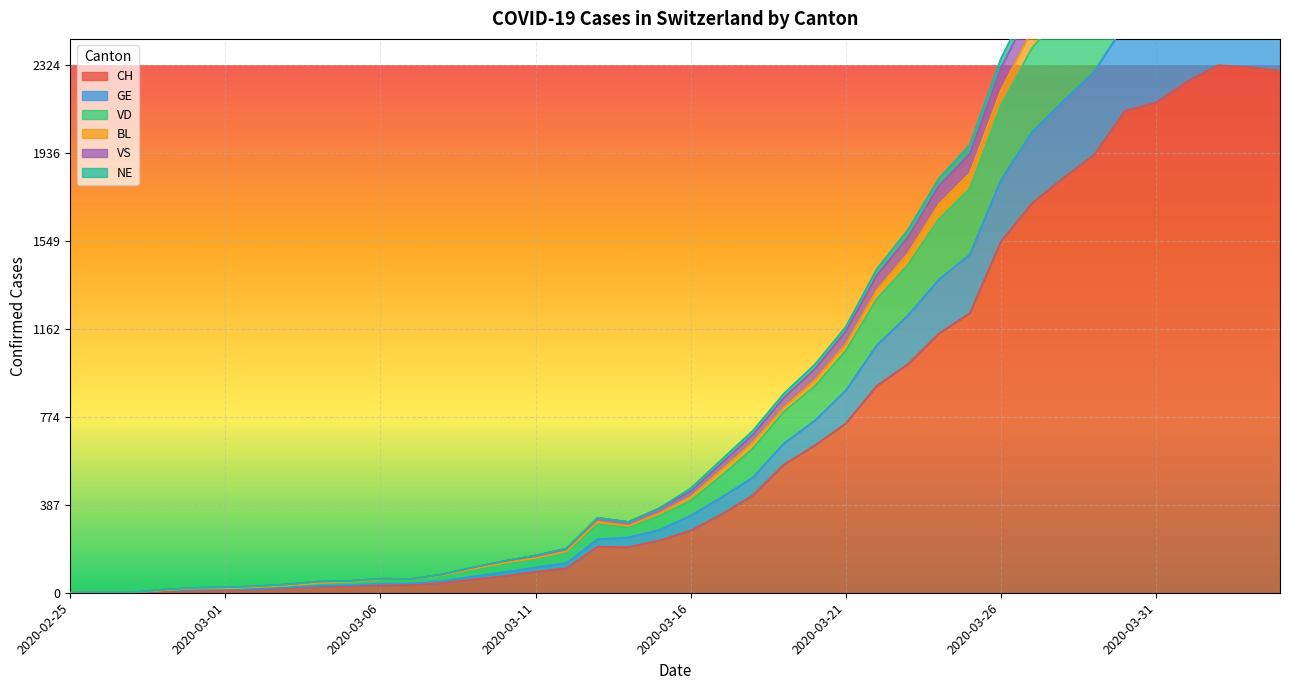

At which category is the sum across all series the highest?

2020-04-02